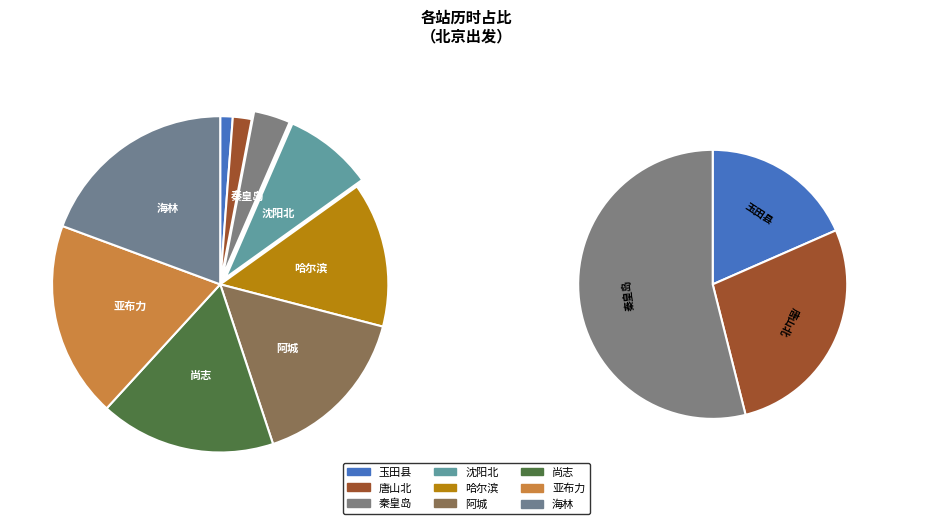

To the nearest percent, what portion does 秦皇岛 represent?

4%